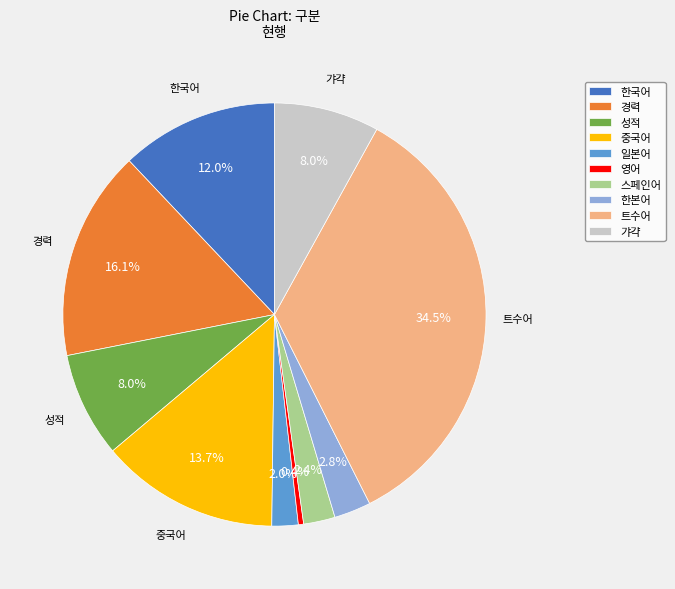

Between 스페인어 and 성적, which is larger?

성적